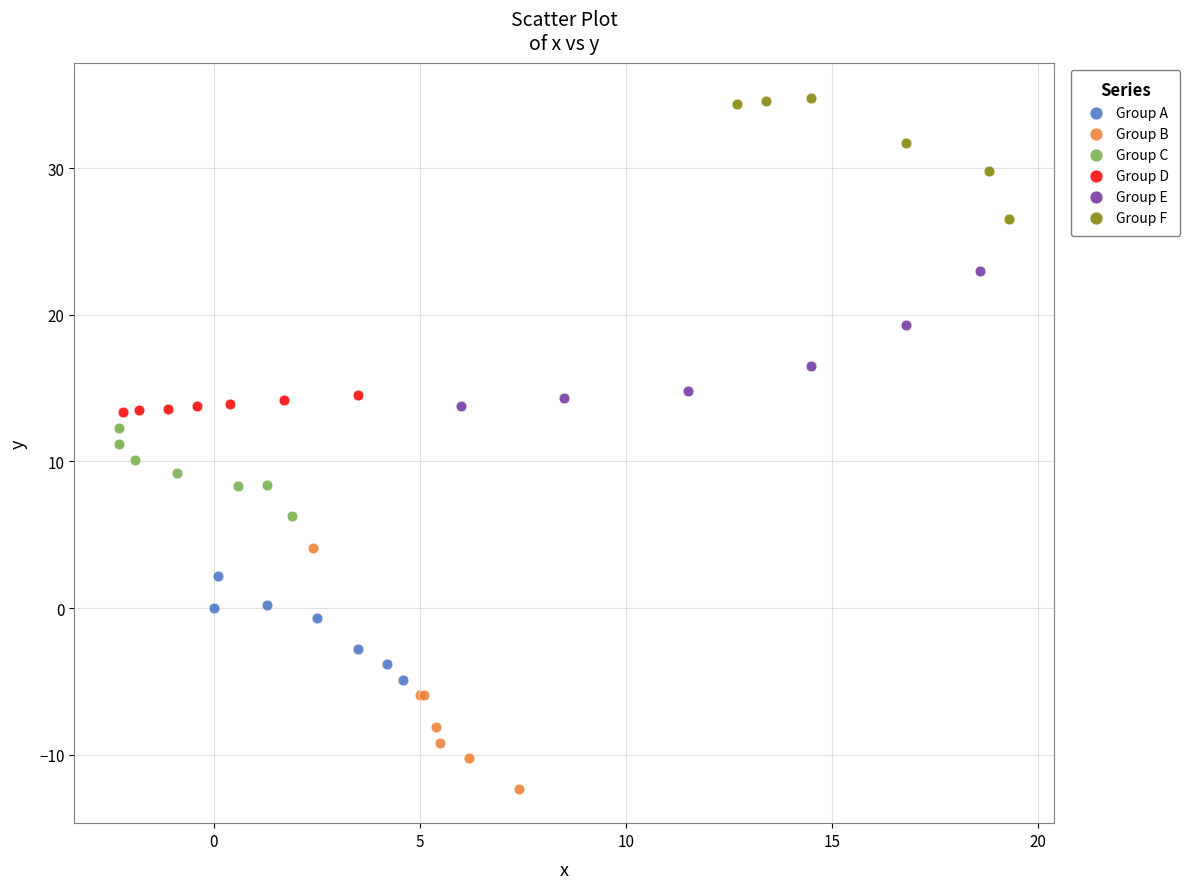

Which series has the largest Y range (max minus min)?

Group B